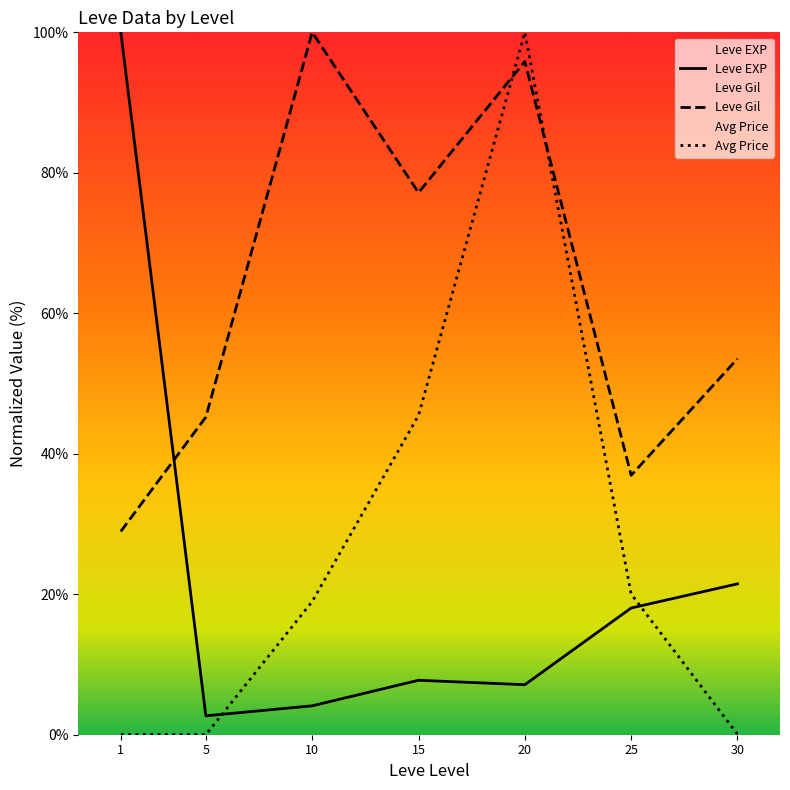

Does the chart have visible grid lines?

No